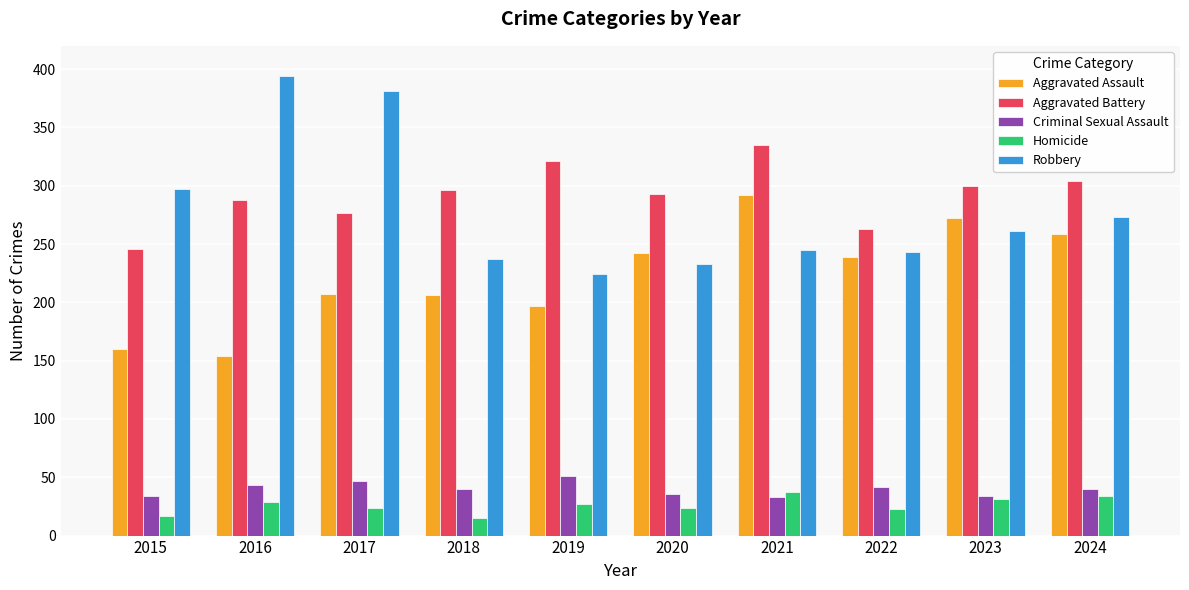

What is the total value across all series at 2022?

810